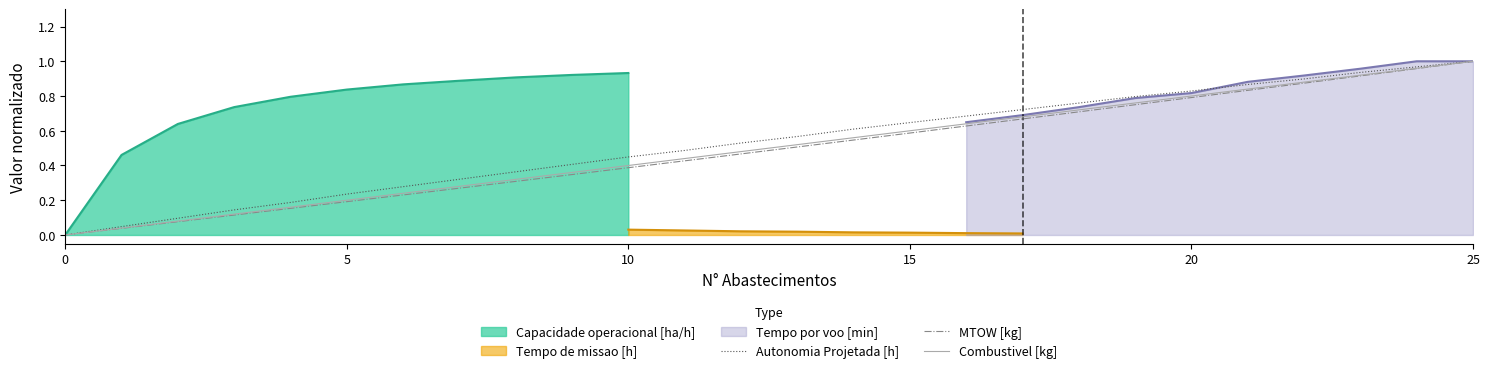

True or false: MTOW [kg] has more than 1 interior local peaks.

False